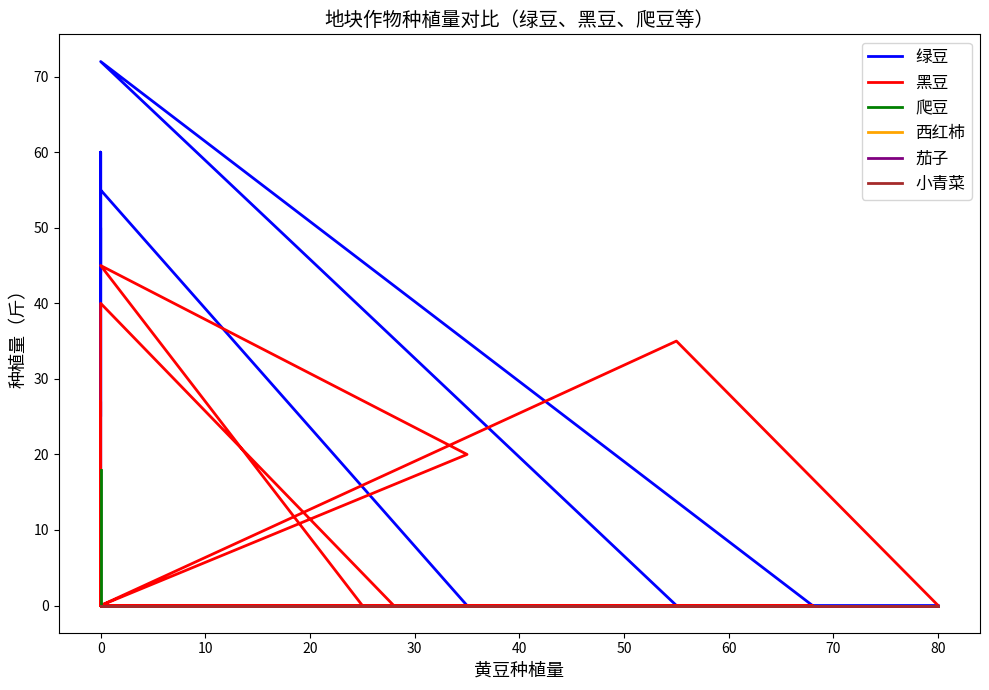

What is the greatest value displayed?

72